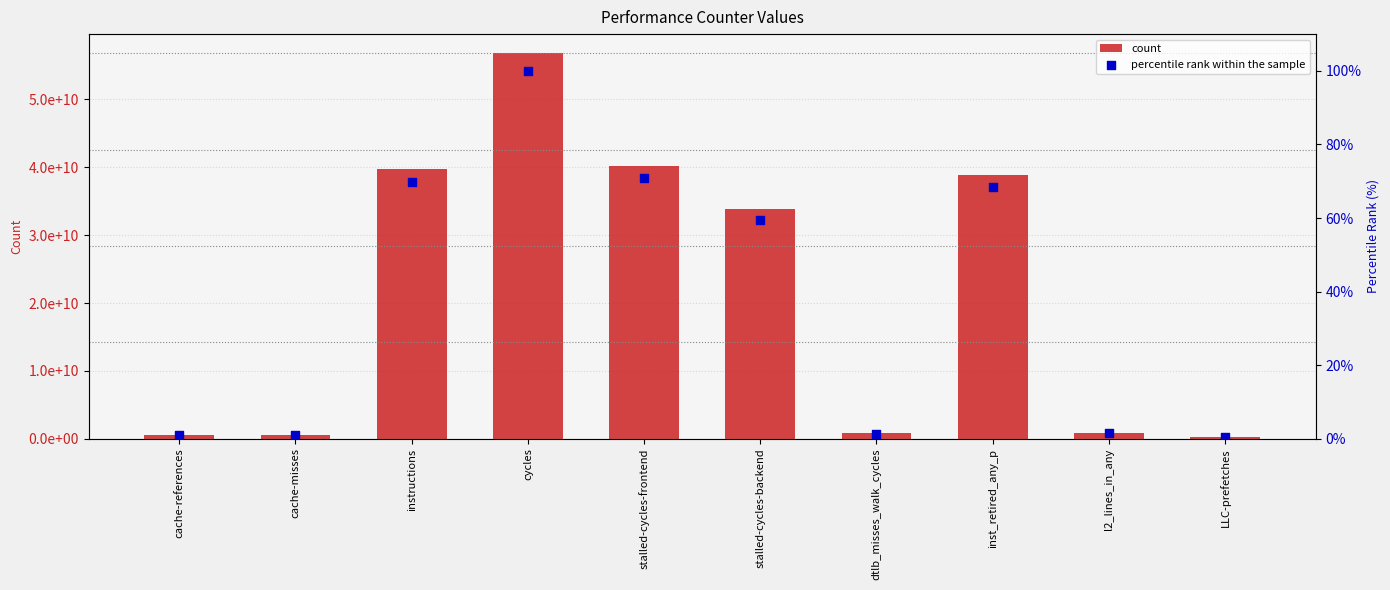

What are all the series names shown in the legend?

count, percentile rank within the sample